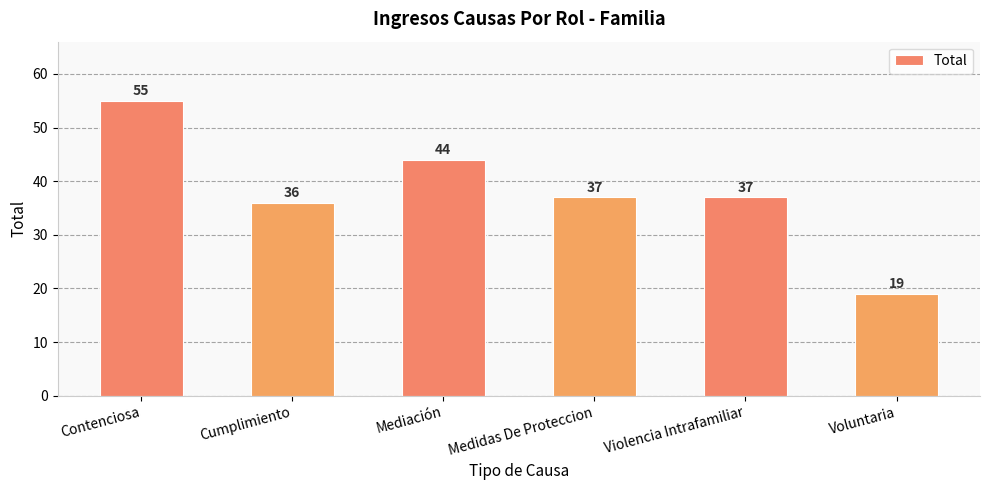

What is the label of the 5th bar from the left?

Violencia Intrafamiliar